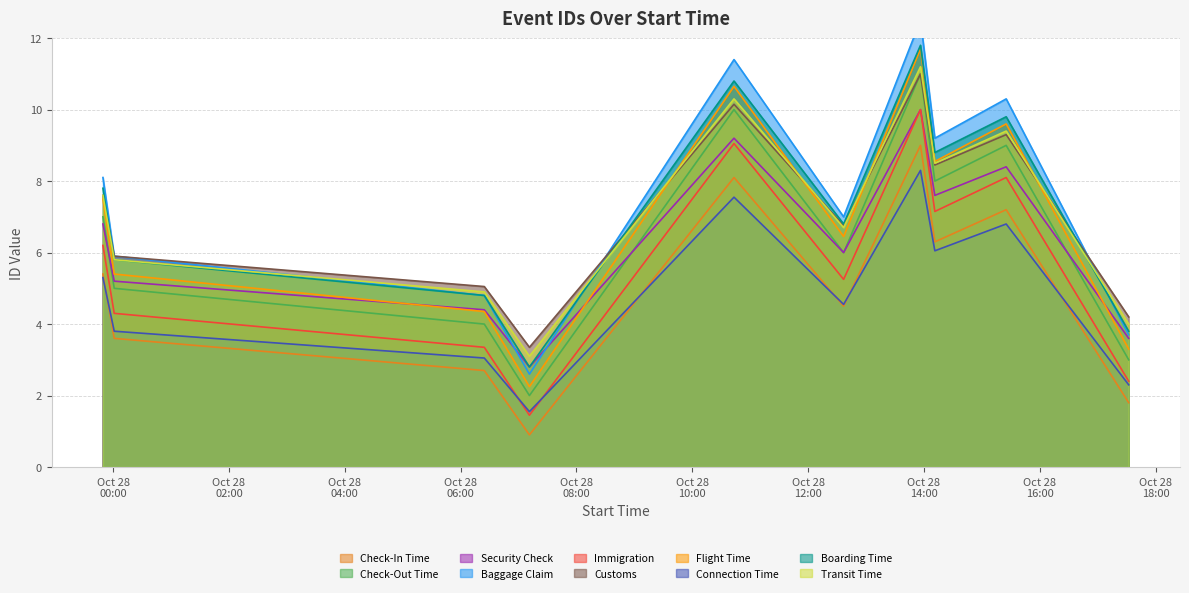

What is the maximum value for Transit Time?

11.2